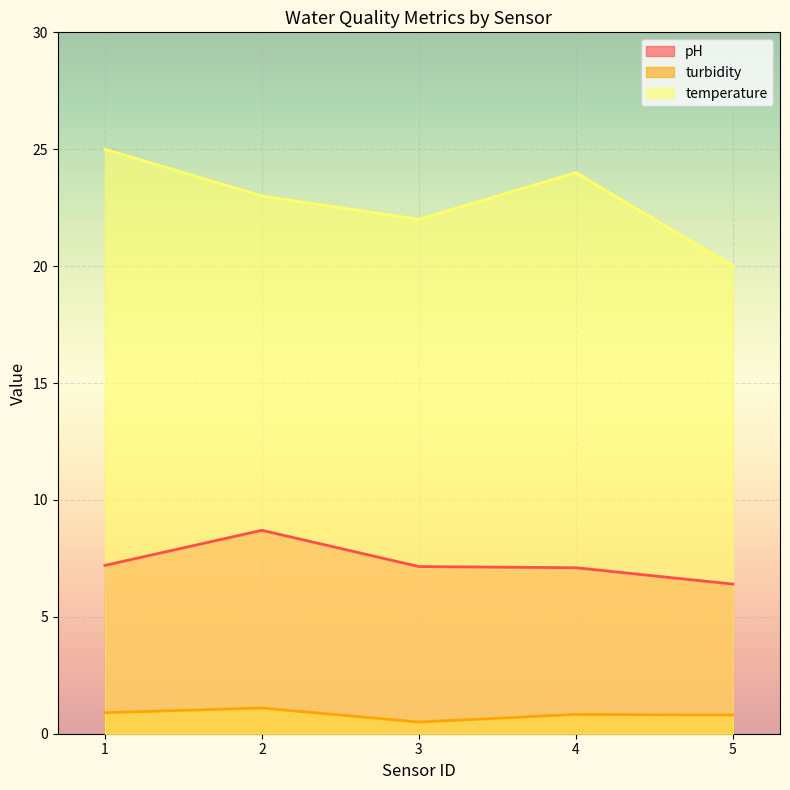

Is the value of temperature at 1 greater than the value of turbidity at 3?

Yes